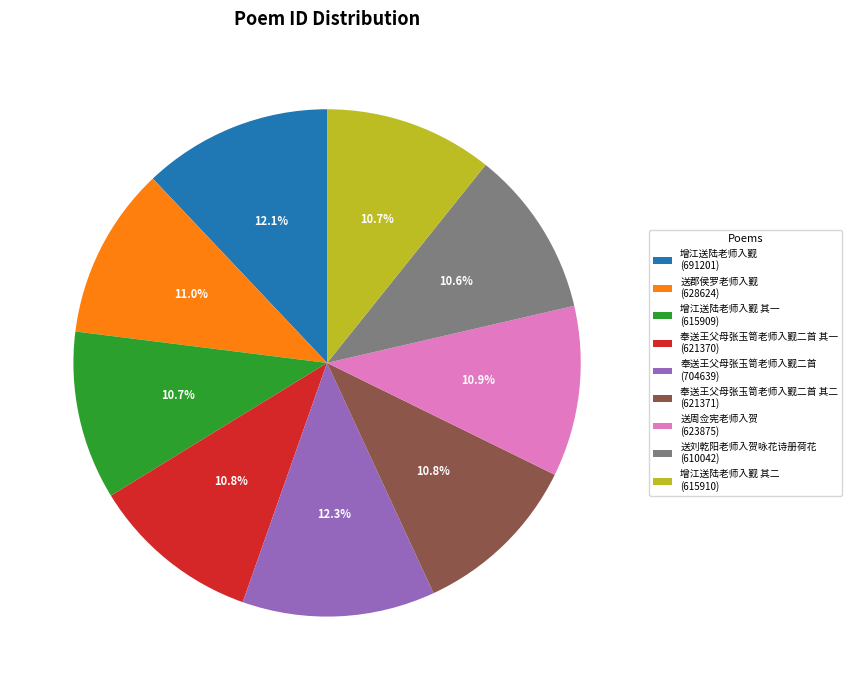

Which has a higher value, 送周佥宪老师入贺 (623875) or 奉送王父母张玉笥老师入觐二首 (704639)?

奉送王父母张玉笥老师入觐二首 (704639)